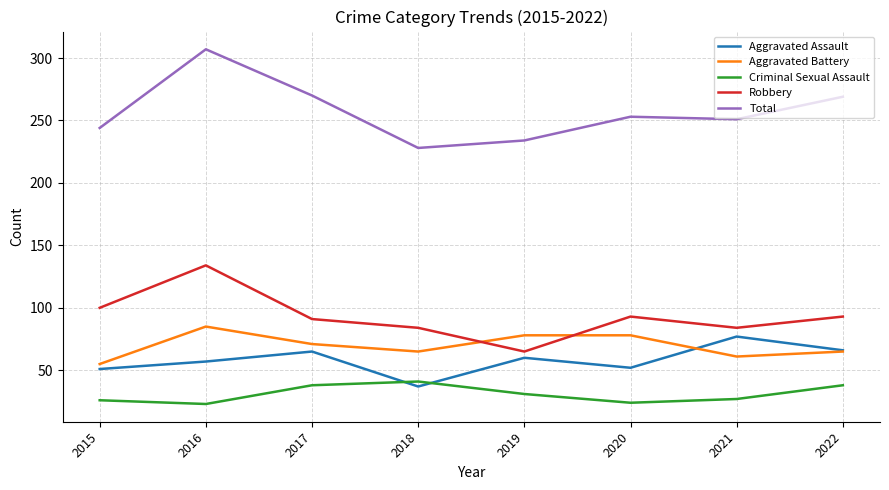

What is the maximum value shown in the chart?

307